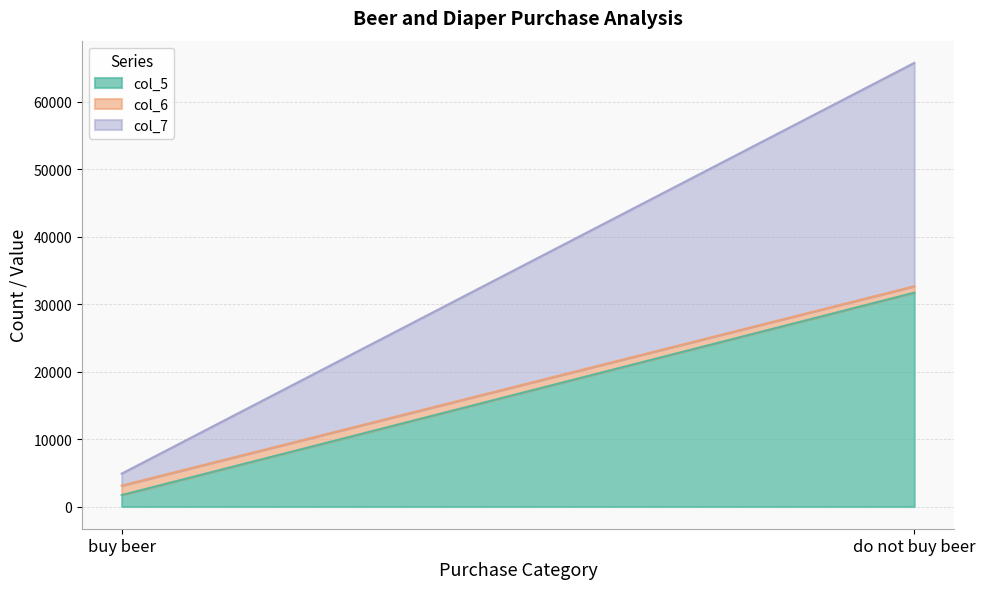

What is the lowest value of the col_7 series?

1776.0